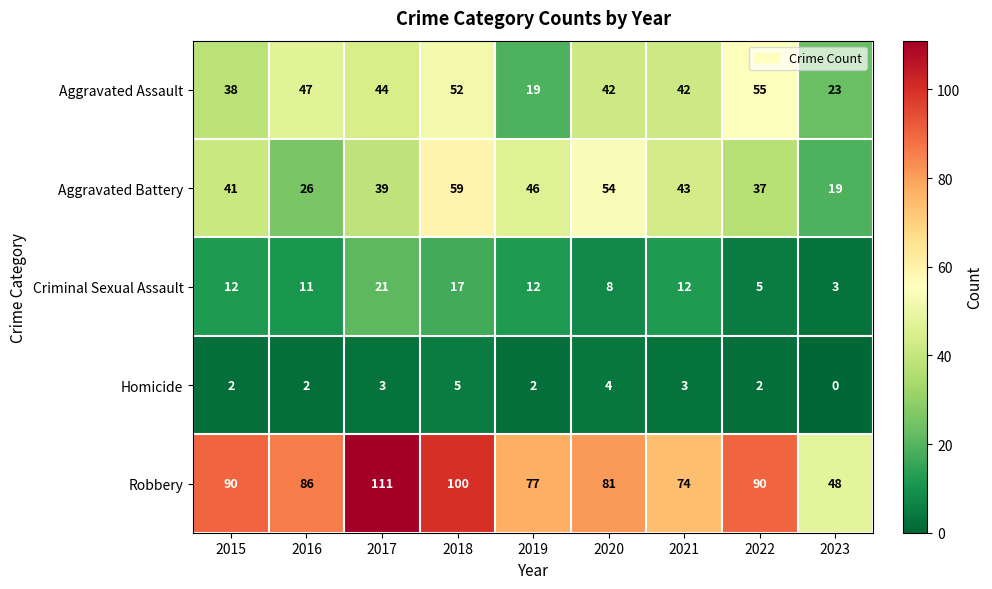

What is the difference between the Criminal Sexual Assault values at 2021 and 2017?

9